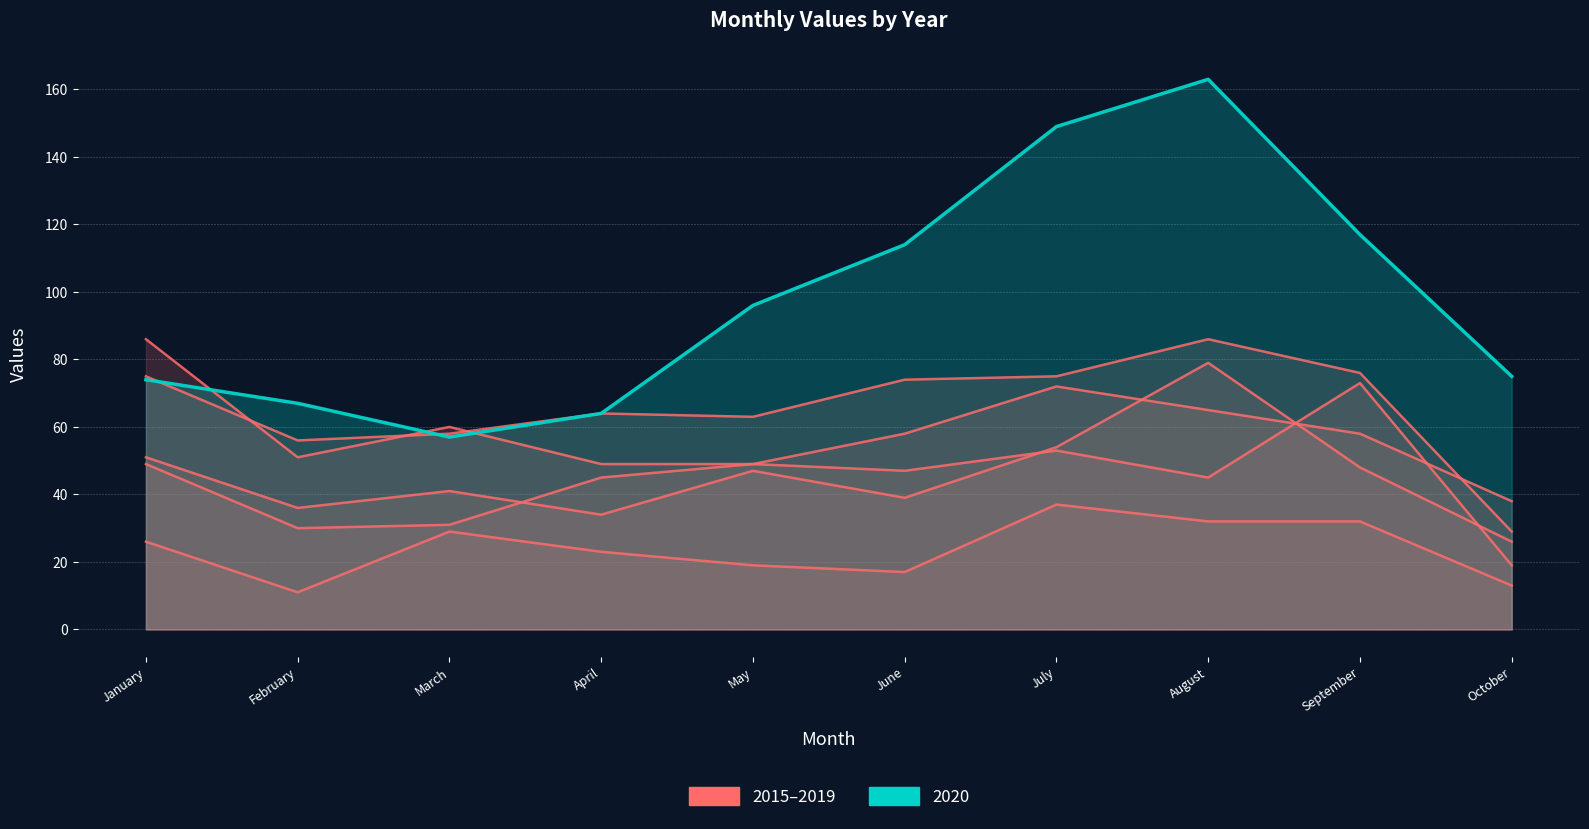

Reading left to right, extract all data points from this chart.

2015: 26	11	29	23	19	17	37	32	32	13
2016: 51	36	41	34	47	39	54	79	48	26
2017: 75	56	58	64	63	74	75	86	76	29
2018: 86	51	60	49	49	58	72	65	58	38
2019: 49	30	31	45	49	47	53	45	73	19
2020: 74	67	57	64	96	114	149	163	117	75